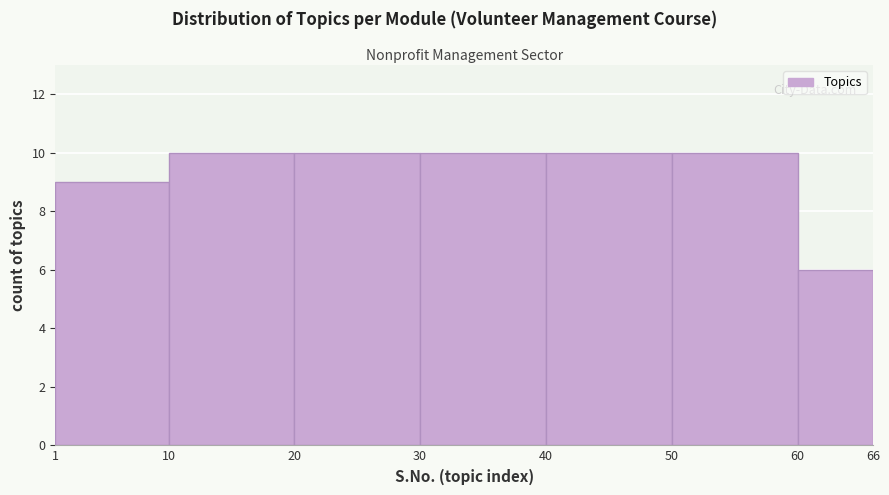

Reading left to right, list every bar in this chart as the range it spans on the x-axis followed by its height. The values are not printed on the chart, so give them approximately, as read against the axis.

1 to 10: 9
10 to 20: 10
20 to 30: 10
30 to 40: 10
40 to 50: 10
50 to 60: 10
60 to 66: 6